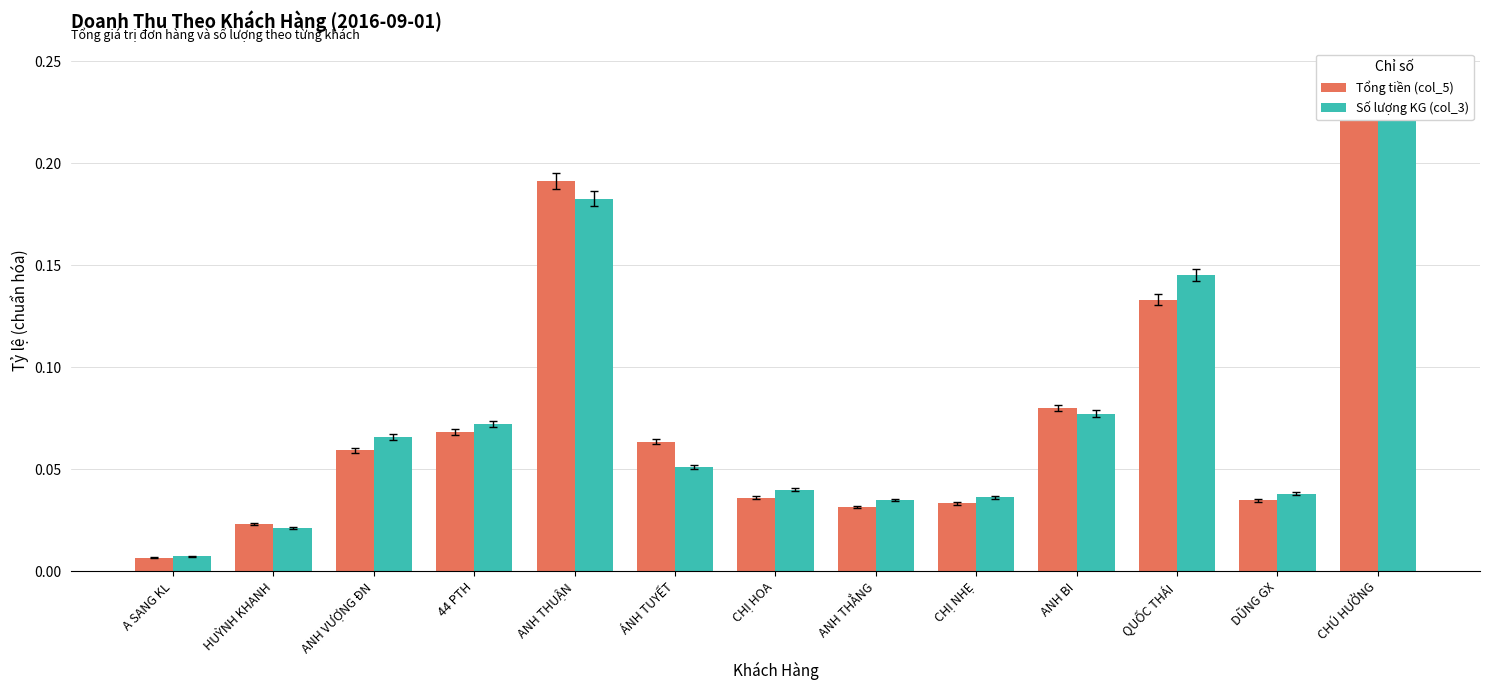

What are all the series names shown in the legend?

Tổng tiền (col_5), Số lượng KG (col_3)